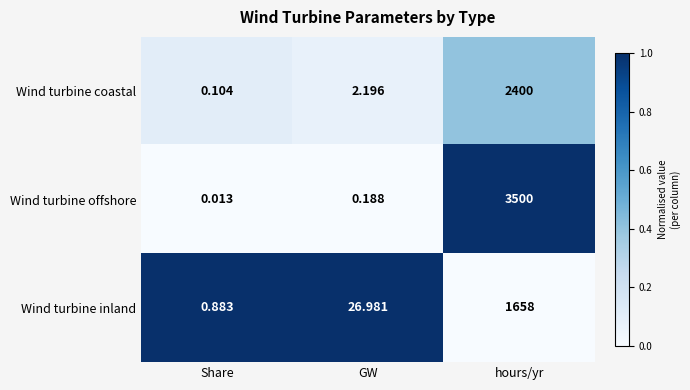

Which series changed the most between Share and GW?

Wind turbine inland